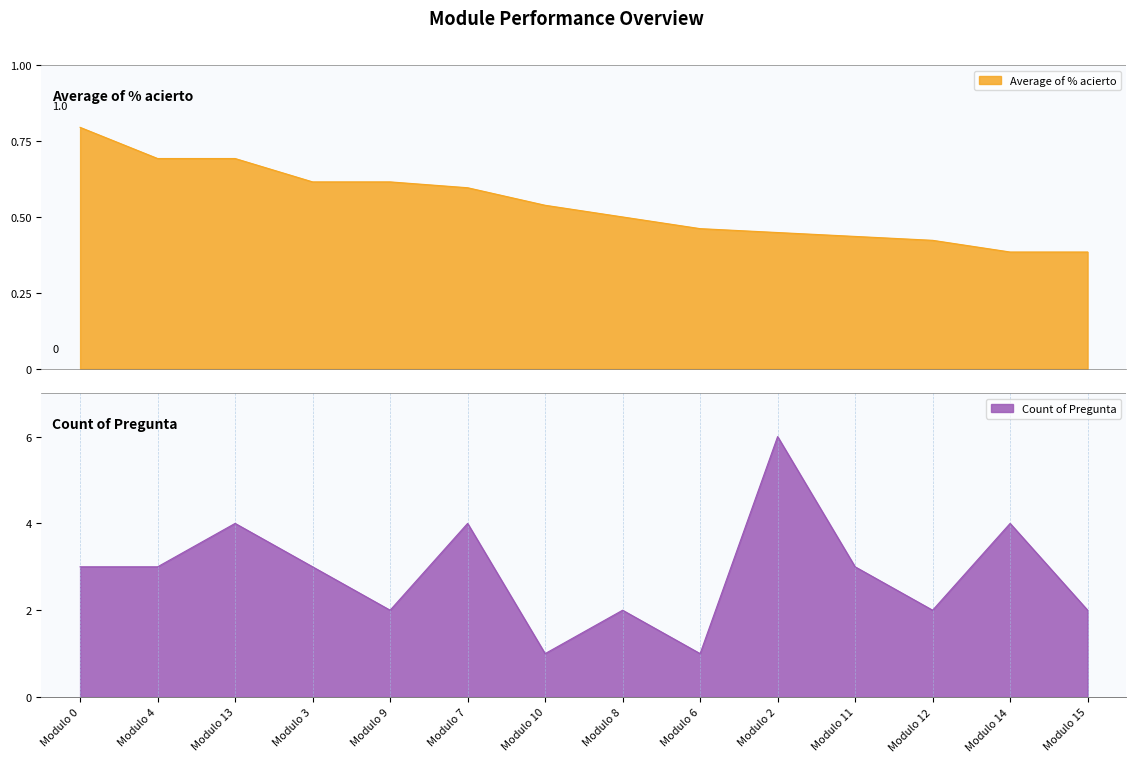

List the labels in order of Average of % acierto value, smallest first.

Modulo 14, Modulo 15, Modulo 12, Modulo 11, Modulo 2, Modulo 6, Modulo 8, Modulo 10, Modulo 7, Modulo 3, Modulo 9, Modulo 13, Modulo 4, Modulo 0